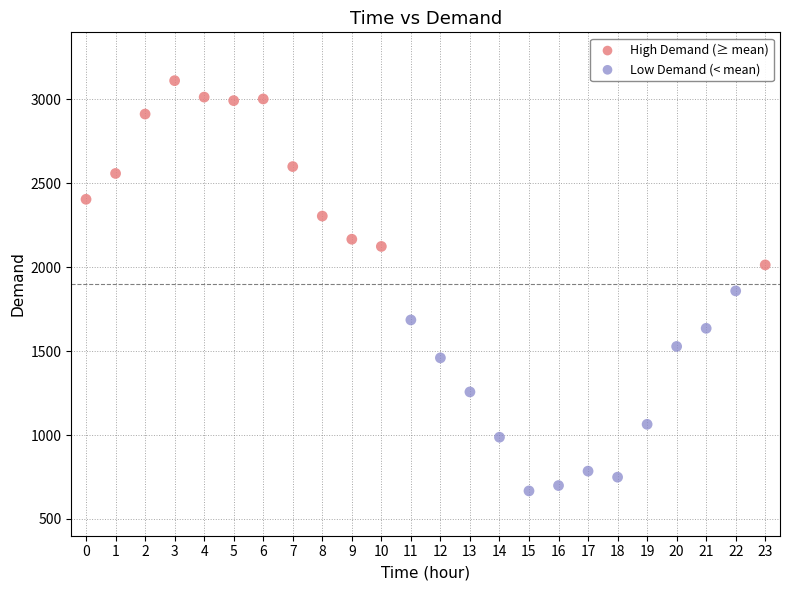

Which series reaches the maximum Y coordinate?

High Demand (≥ mean)